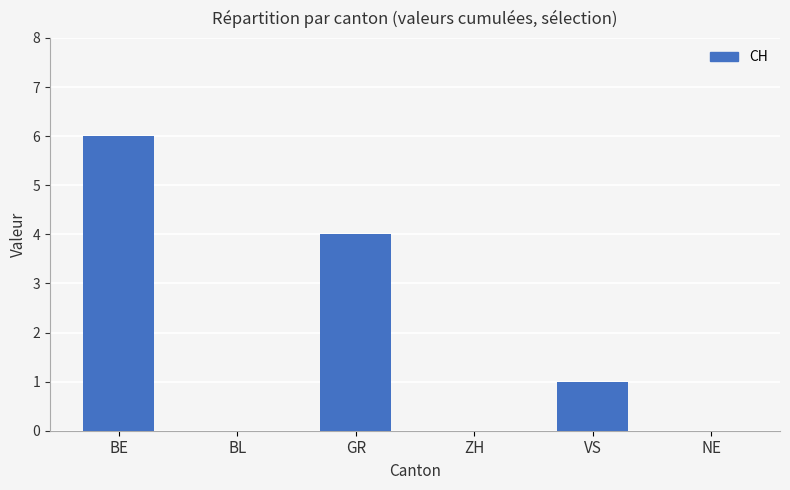

The chart shows a value of 1 at VS. True or false?

True